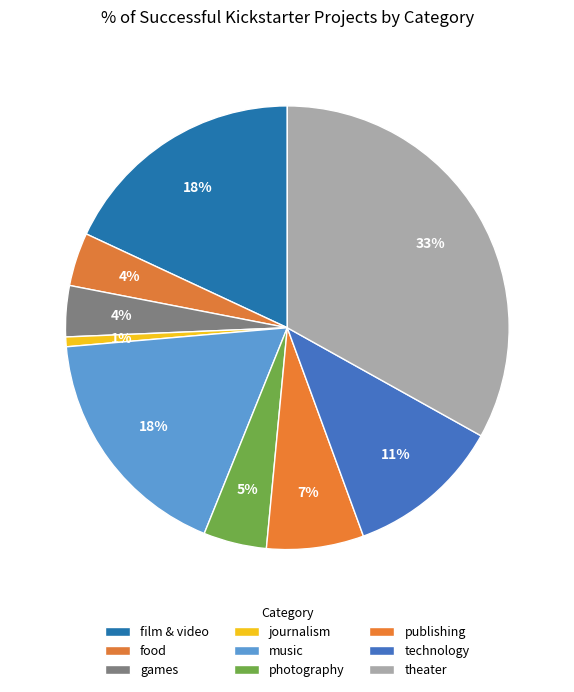

Which slice is the largest?

theater